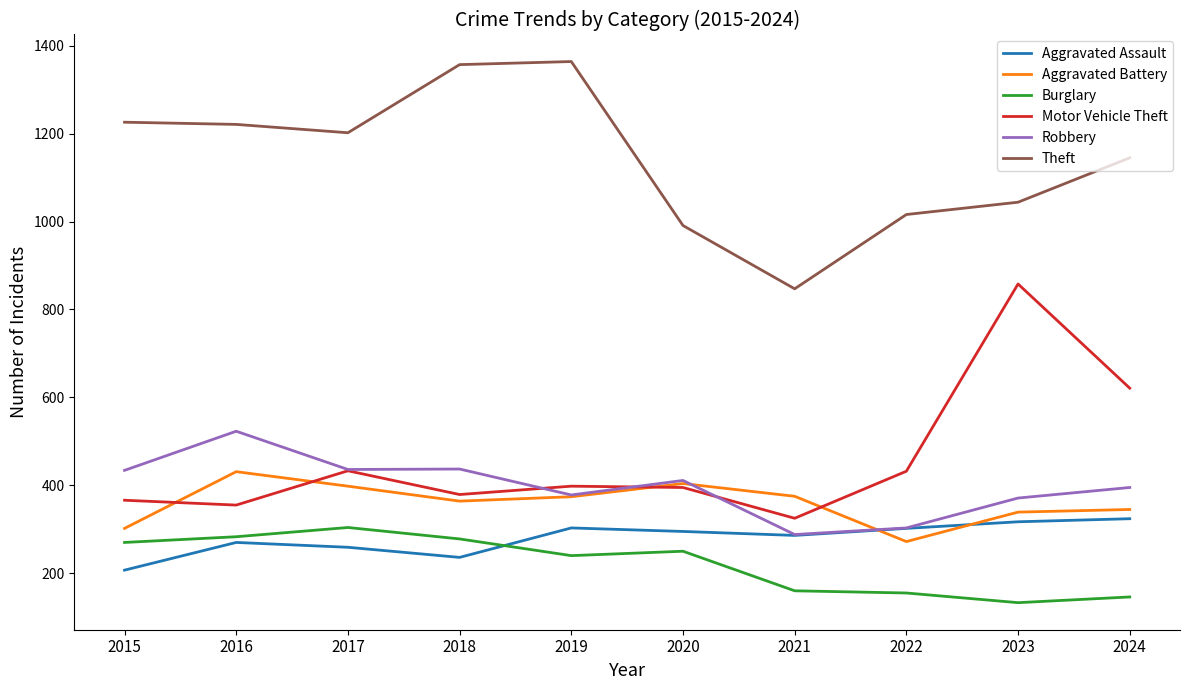

The Aggravated Battery series shows 73 at 2022. True or false?

False